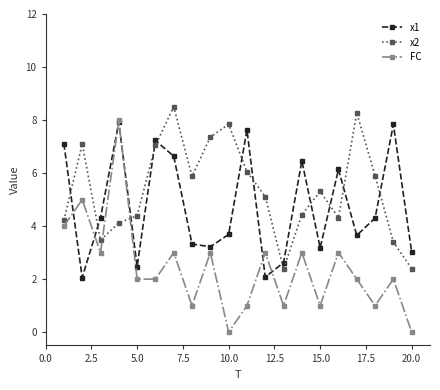

After their last crossing, which series has the higher values: FC or x2?

x2